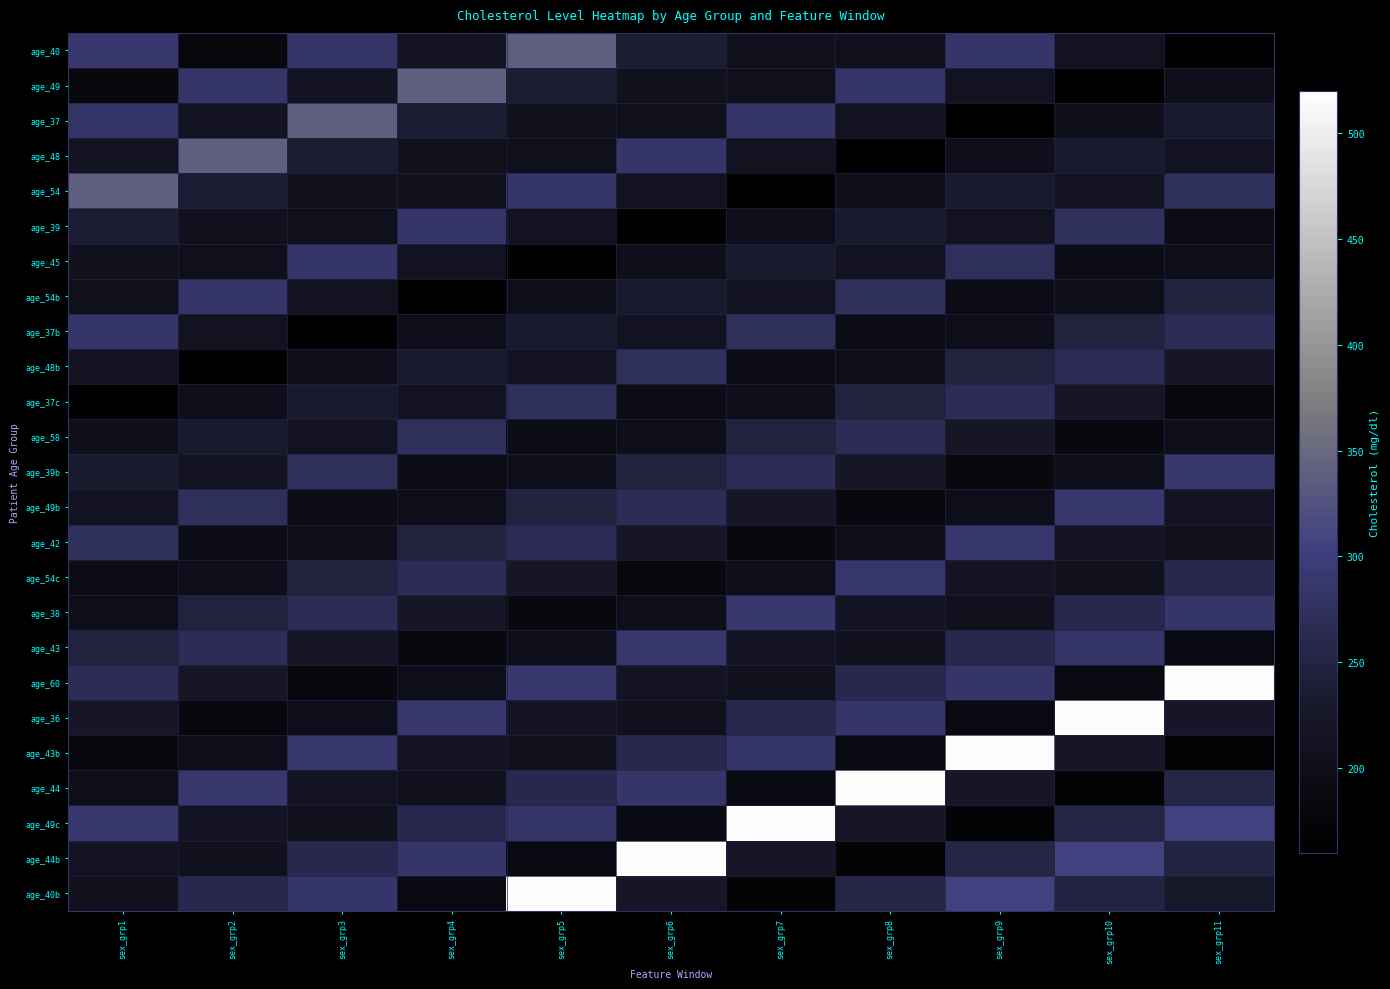

At how many categories does at least one series exceed 353?

7